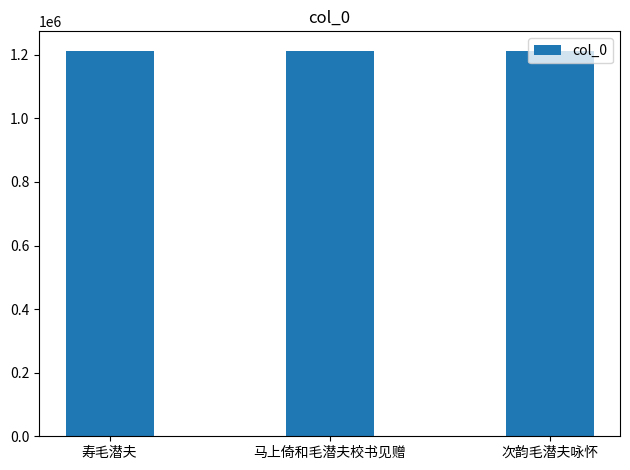

What is the change in value from 寿毛潜夫 to 次韵毛潜夫咏怀?

+156